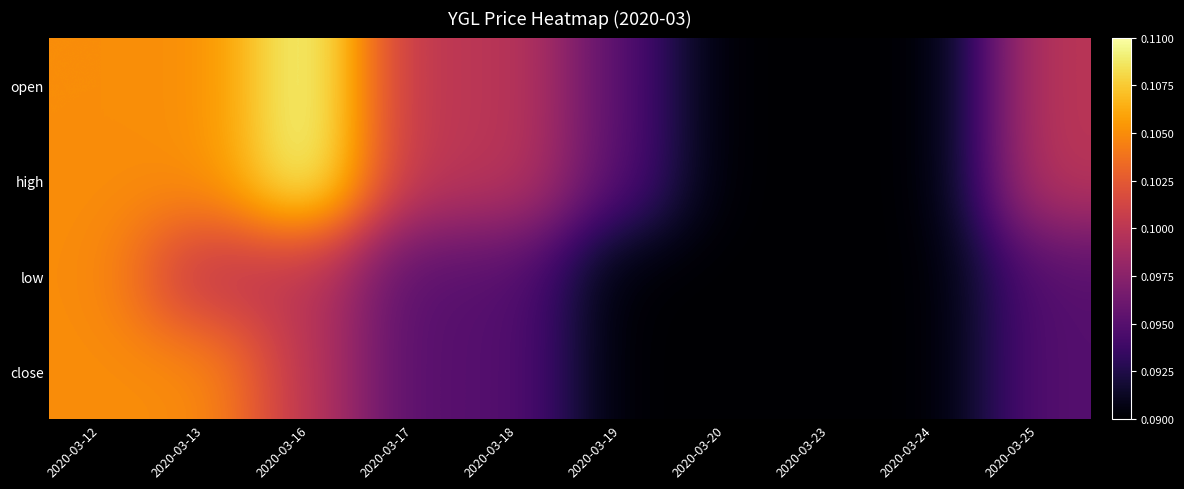

Reading left to right, transcribe all the data shown in this chart.

open: 2020-03-12=0.1	2020-03-13=0.1	2020-03-16=0.1	2020-03-17=0.1	2020-03-18=0.1	2020-03-19=0.1	2020-03-20=0.1	2020-03-23=0.1	2020-03-24=0.1	2020-03-25=0.1
high: 2020-03-12=0.1	2020-03-13=0.1	2020-03-16=0.1	2020-03-17=0.1	2020-03-18=0.1	2020-03-19=0.1	2020-03-20=0.1	2020-03-23=0.1	2020-03-24=0.1	2020-03-25=0.1
low: 2020-03-12=0.1	2020-03-13=0.1	2020-03-16=0.1	2020-03-17=0.1	2020-03-18=0.1	2020-03-19=0.1	2020-03-20=0.1	2020-03-23=0.1	2020-03-24=0.1	2020-03-25=0.1
close: 2020-03-12=0.1	2020-03-13=0.1	2020-03-16=0.1	2020-03-17=0.1	2020-03-18=0.1	2020-03-19=0.1	2020-03-20=0.1	2020-03-23=0.1	2020-03-24=0.1	2020-03-25=0.1